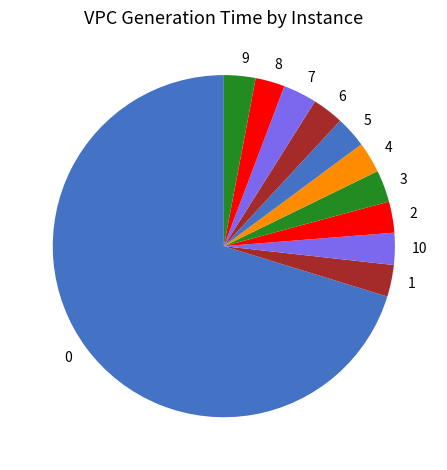

How many slices are in this pie chart?

11